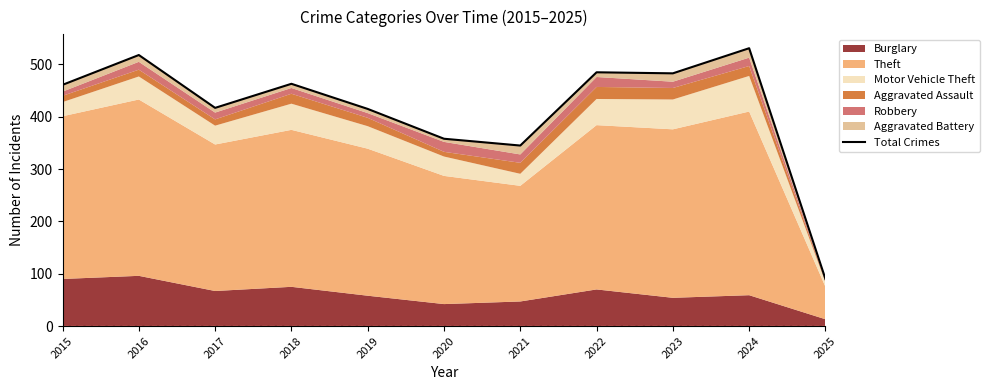

List the labels in order of value, smallest first.

2025, 2021, 2020, 2019, 2017, 2015, 2018, 2023, 2022, 2016, 2024